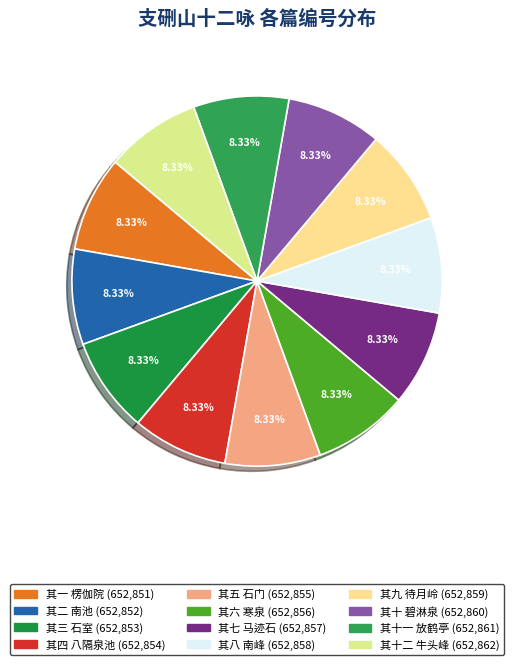

How many slices are in this pie chart?

12